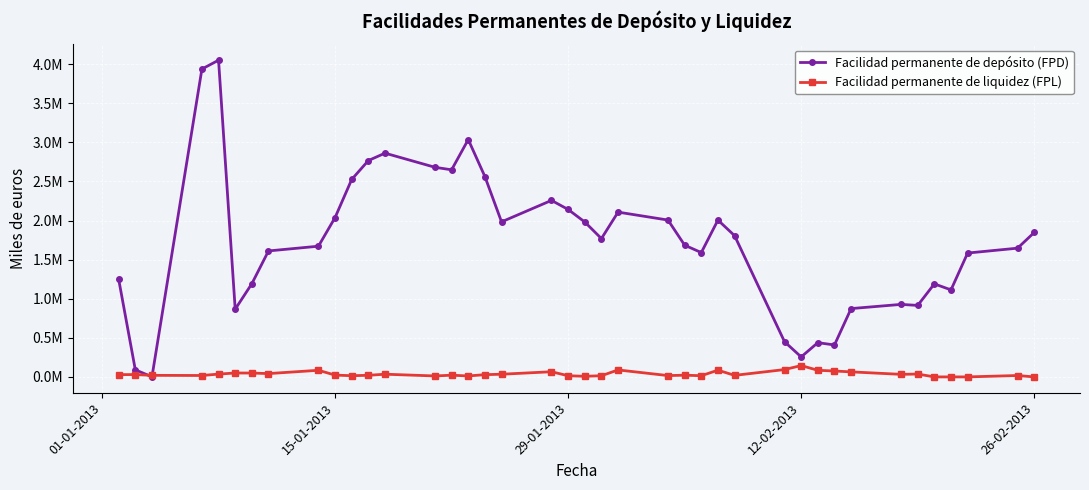

At which category does Facilidad permanente de liquidez (FPL) reach its first local peak?

15-01-2013